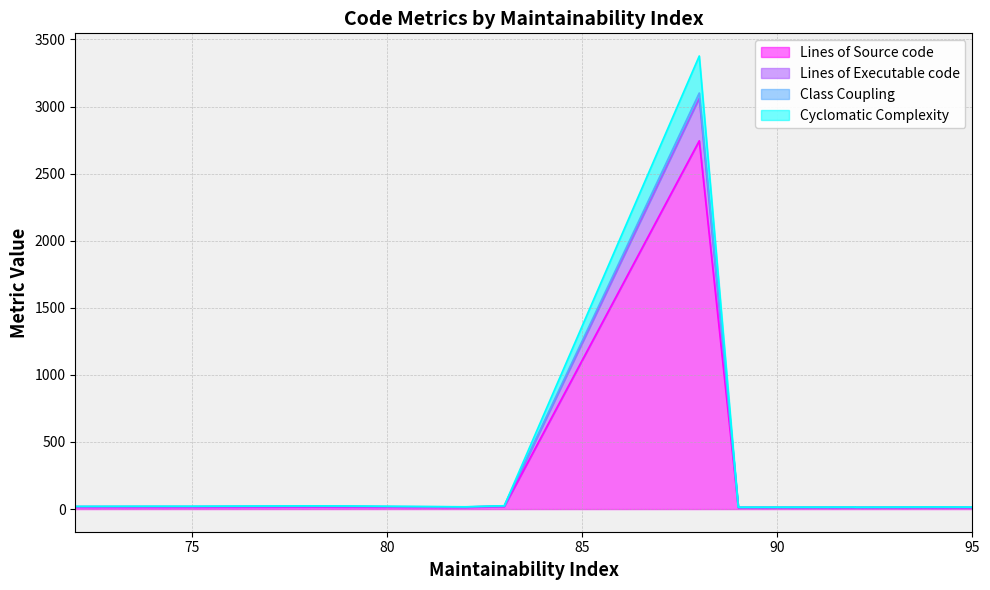

Is it true that Lines of Source code equals 10 at 95?

True